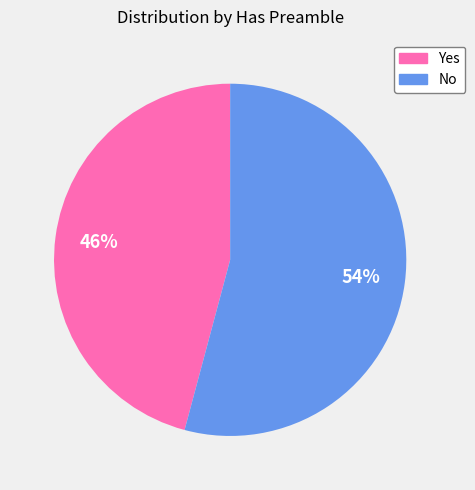

Which slice represents more than half of the pie?

No